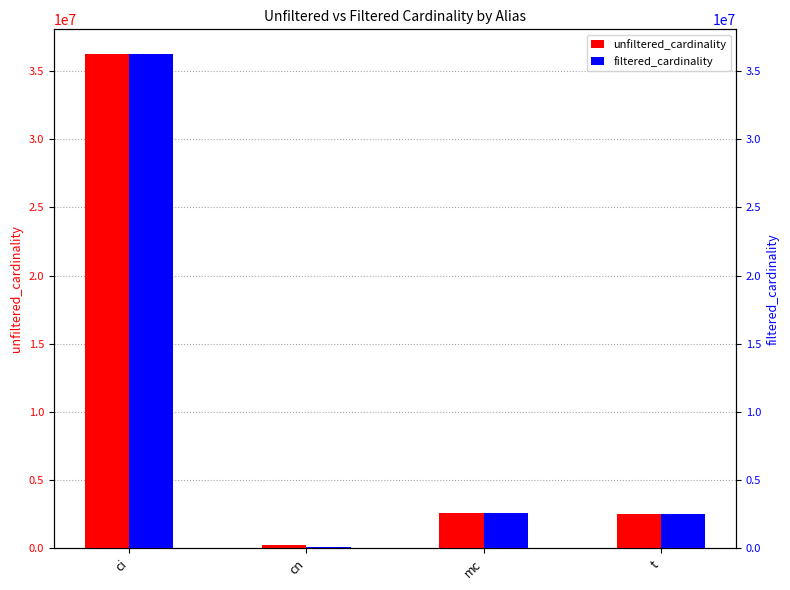

Which category has the lowest value across all series?

cn